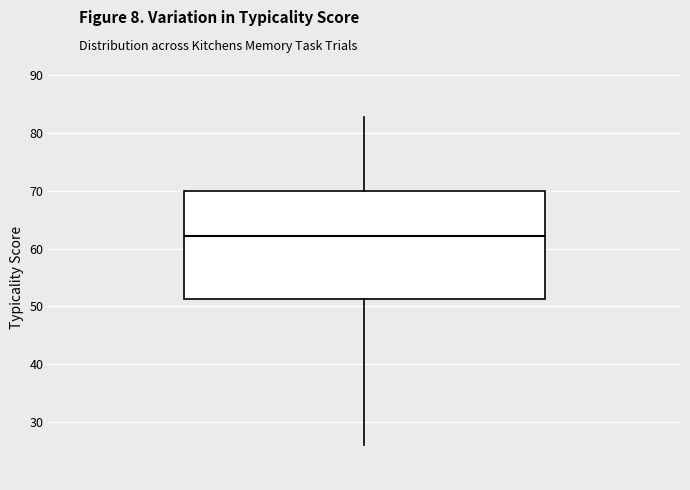

Where is the lower edge of the box on the y-axis? The values are not printed on the chart, so give them approximately, as read against the axis.

51